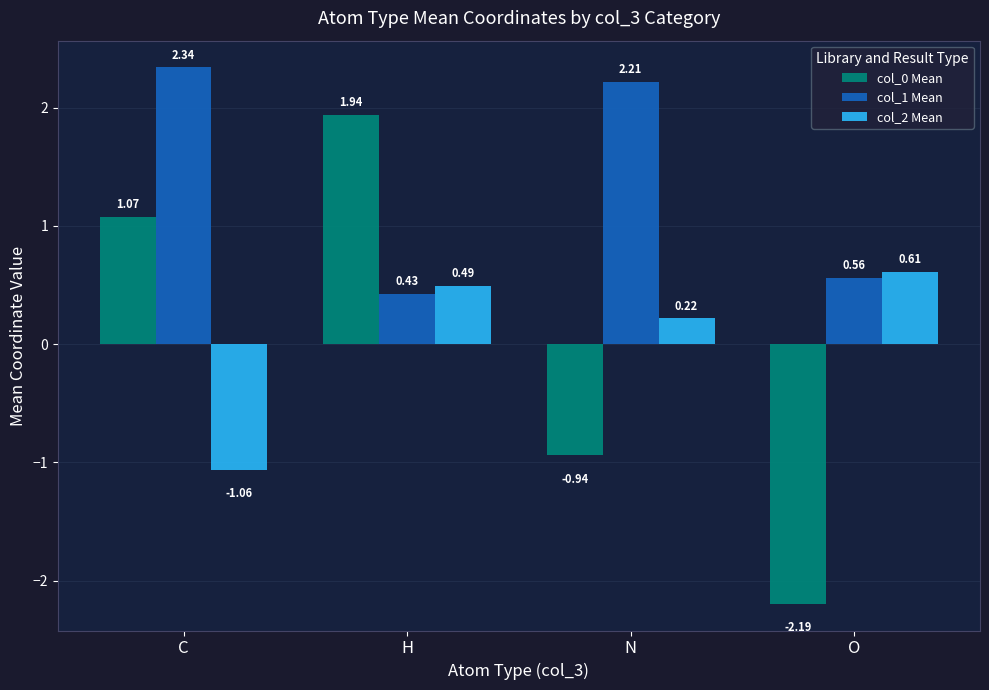

Rank the categories by col_1 Mean value from highest to lowest.

C, N, O, H